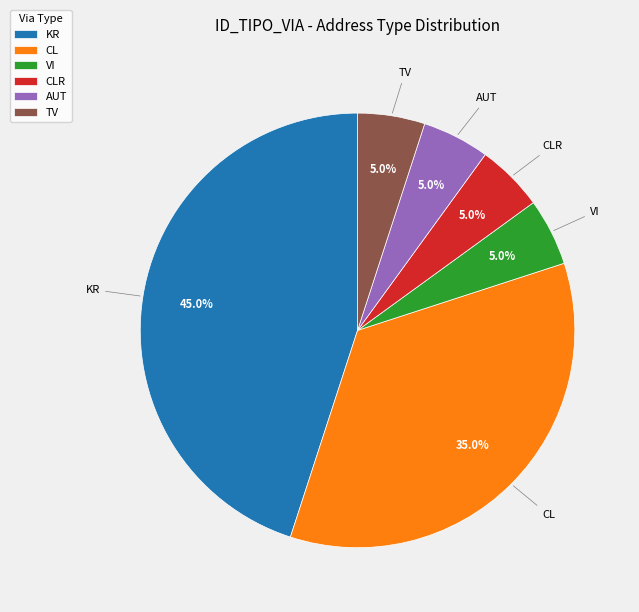

Between AUT and CL, which is larger?

CL